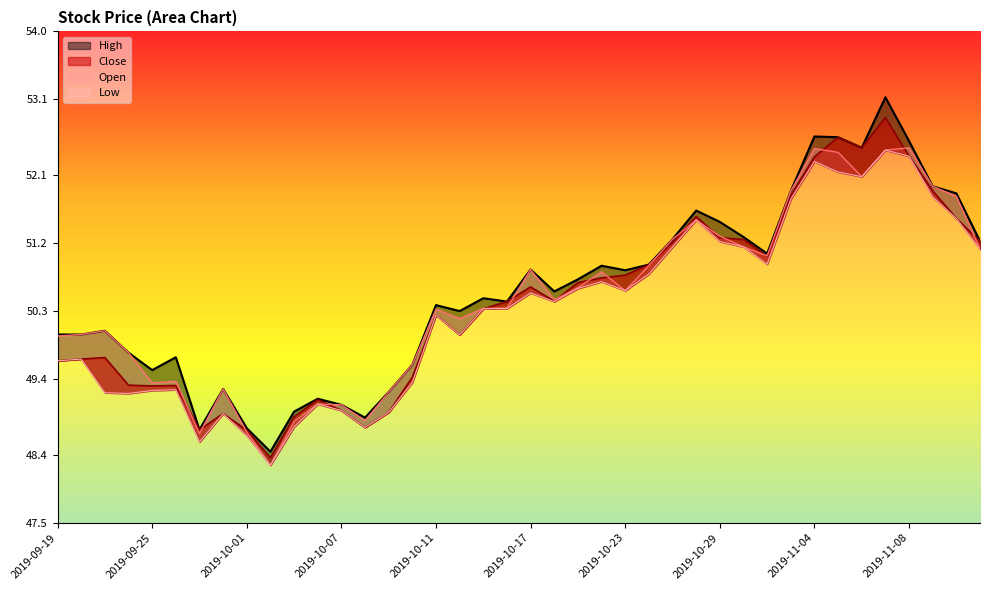

How many lines are shown in the chart?

4